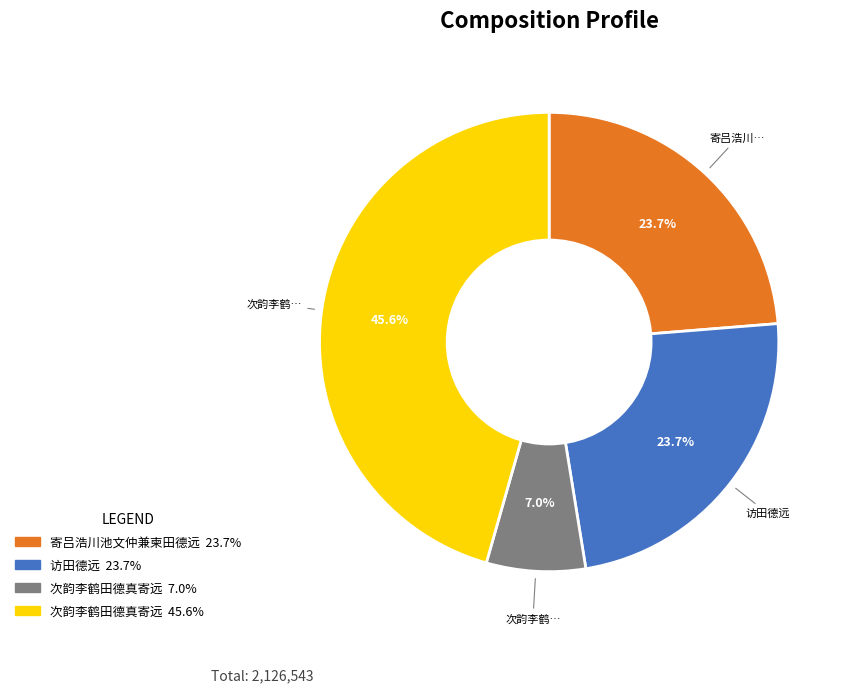

Is there a majority slice in this chart?

No